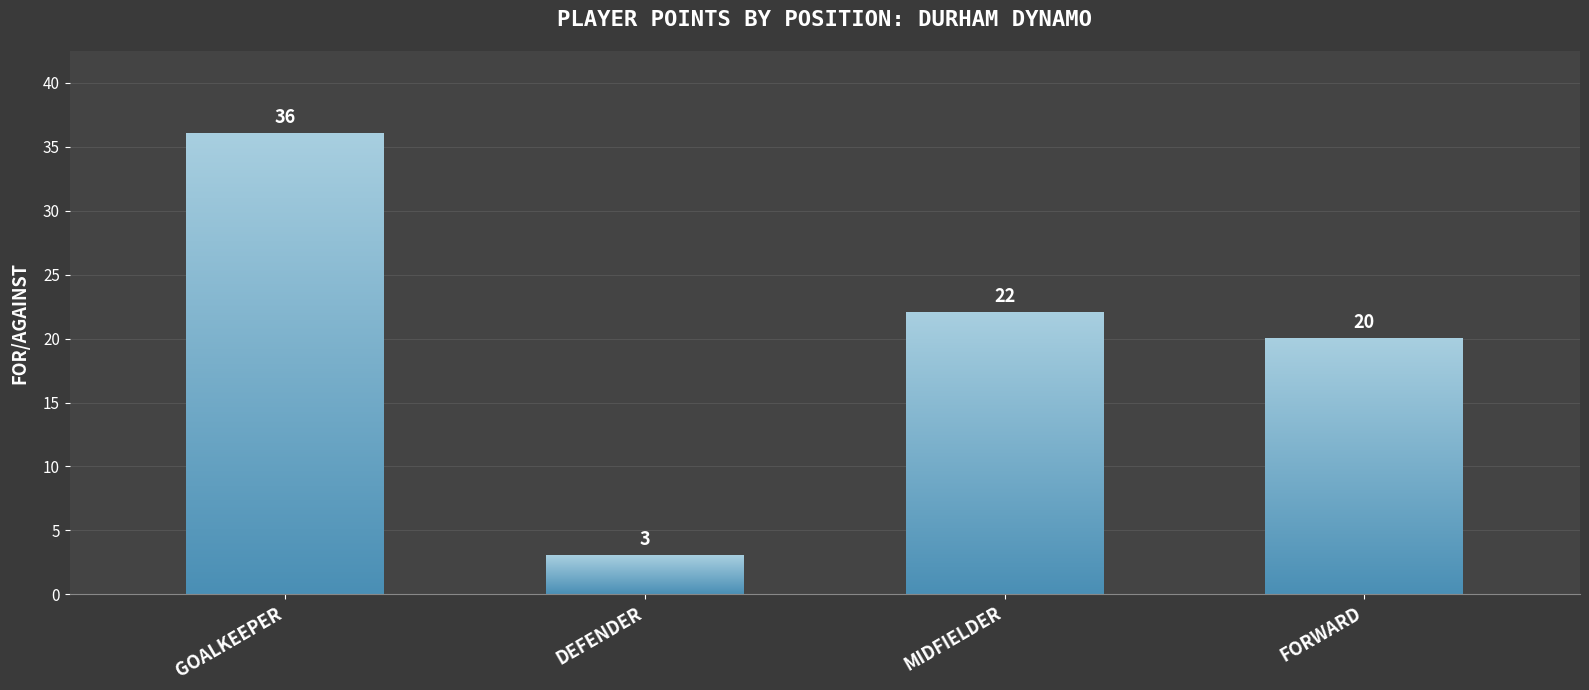

Reading right to left, transcribe all the data shown in this chart.

20	22	3	36